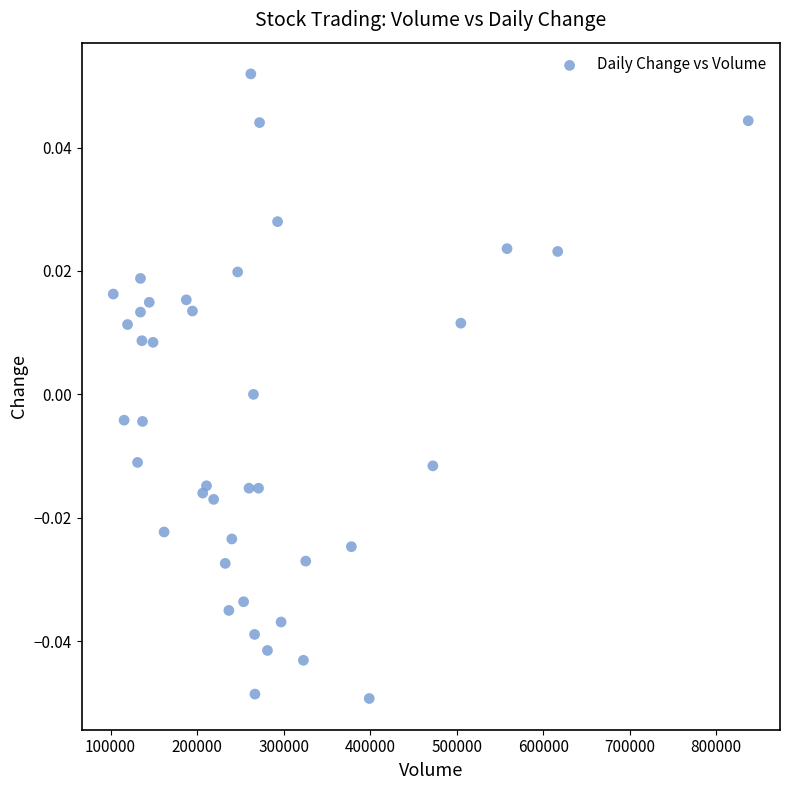

What is the range of X values (max minus min)?

733956.0